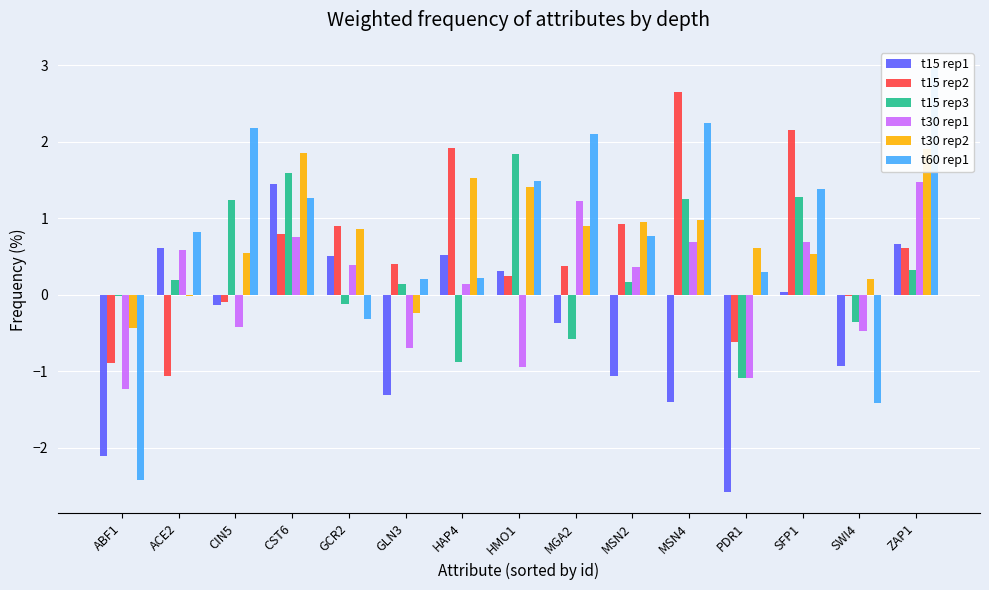

At which label does t60 rep1 first exceed 0?

ACE2